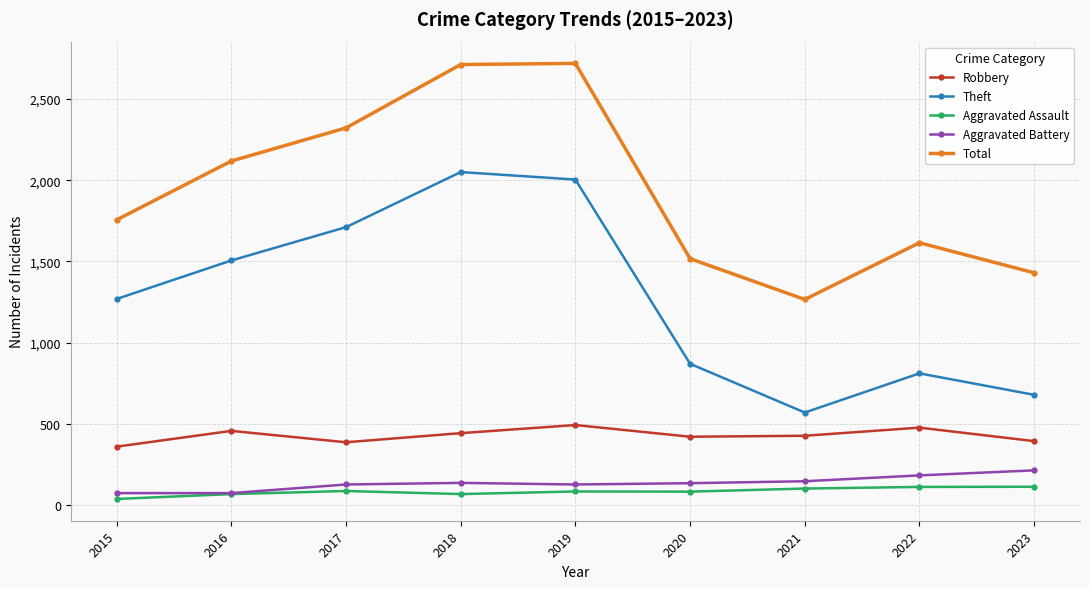

Which series has the largest total across all categories?

Total